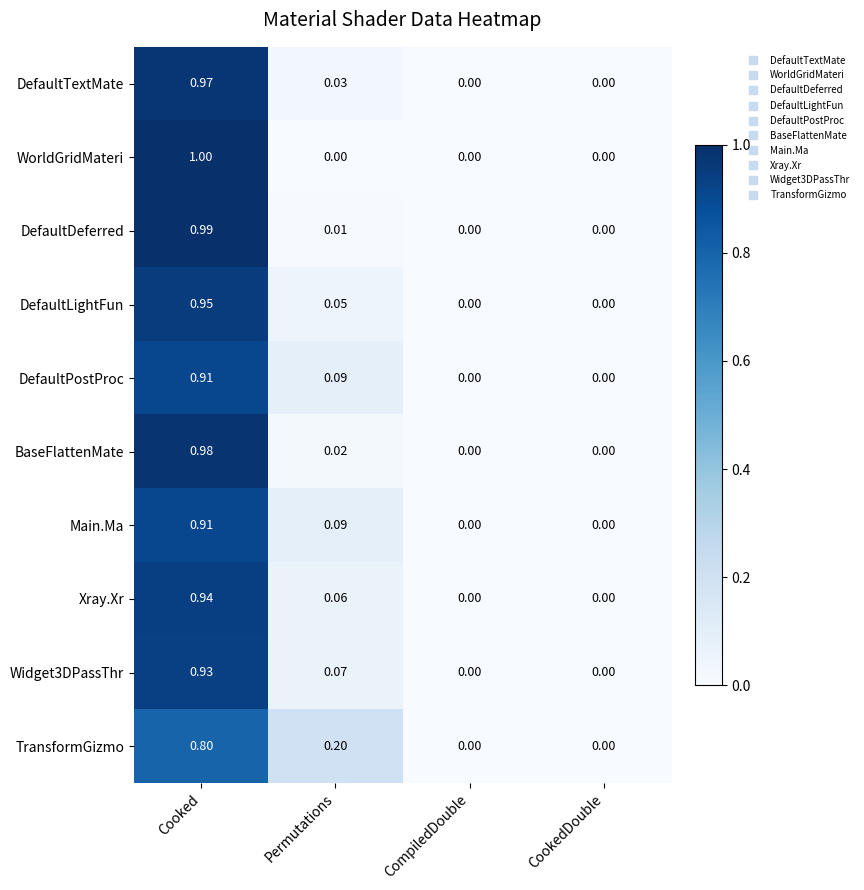

Which series has the widest spread of values?

WorldGridMateri